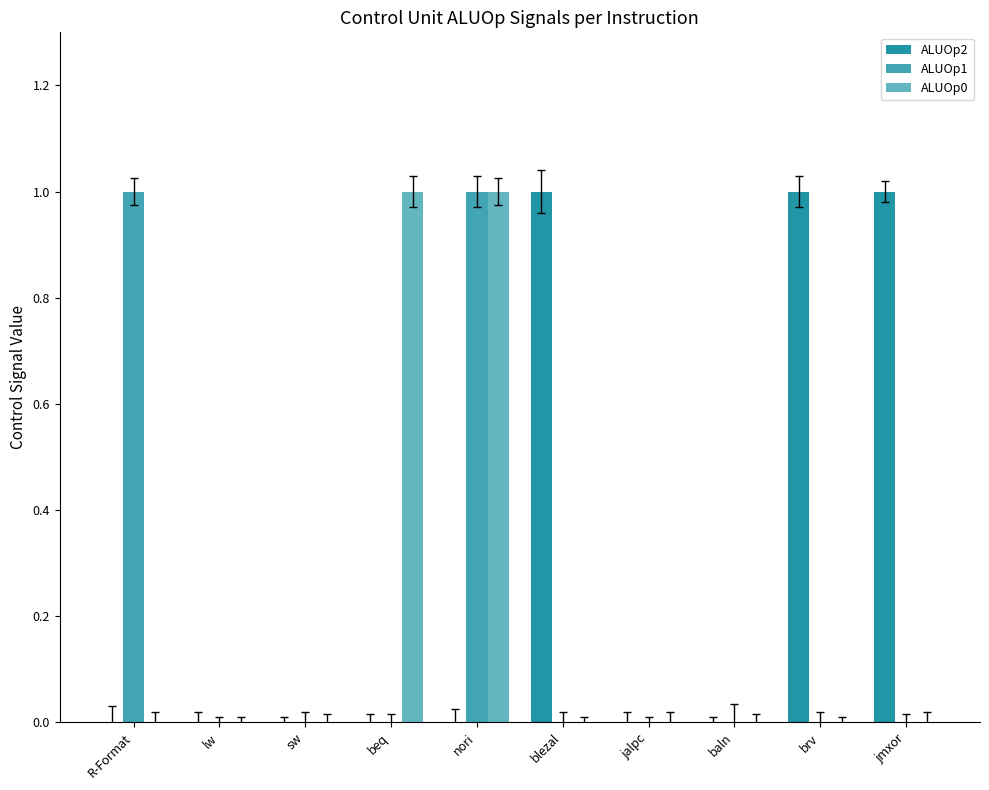

What is the difference between the highest and lowest values at brv?

1